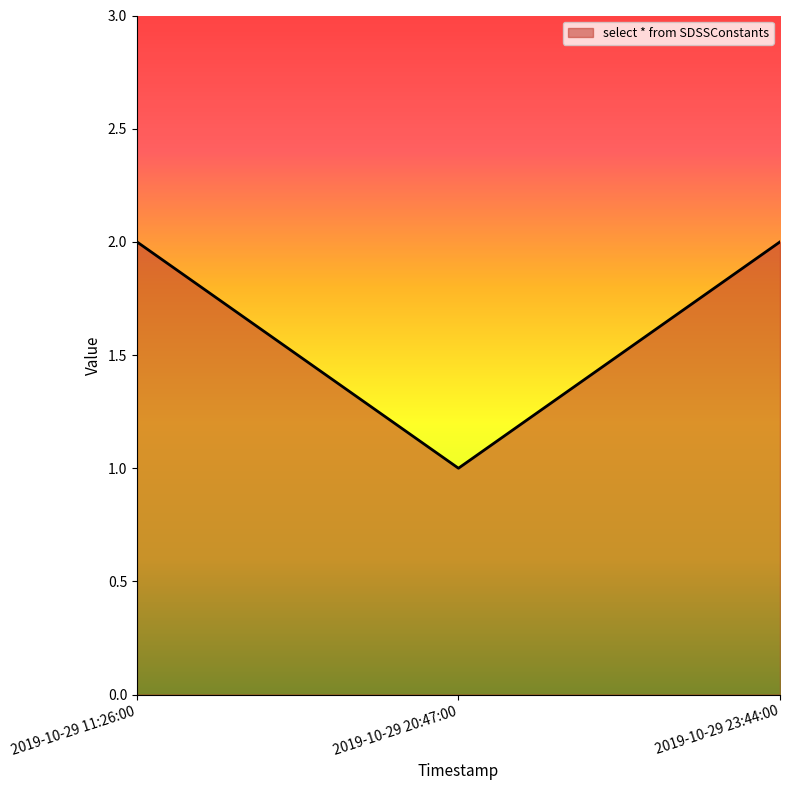

Which label corresponds to the smallest value in the chart?

2019-10-29 20:47:00